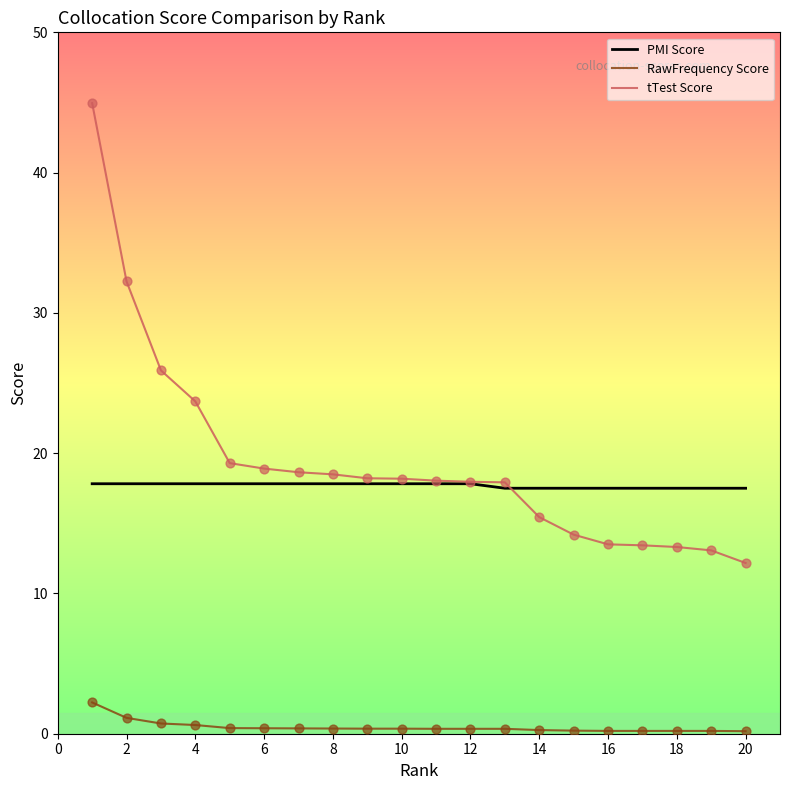

True or false: tTest Score and RawFrequency Score intersect in this chart.

False